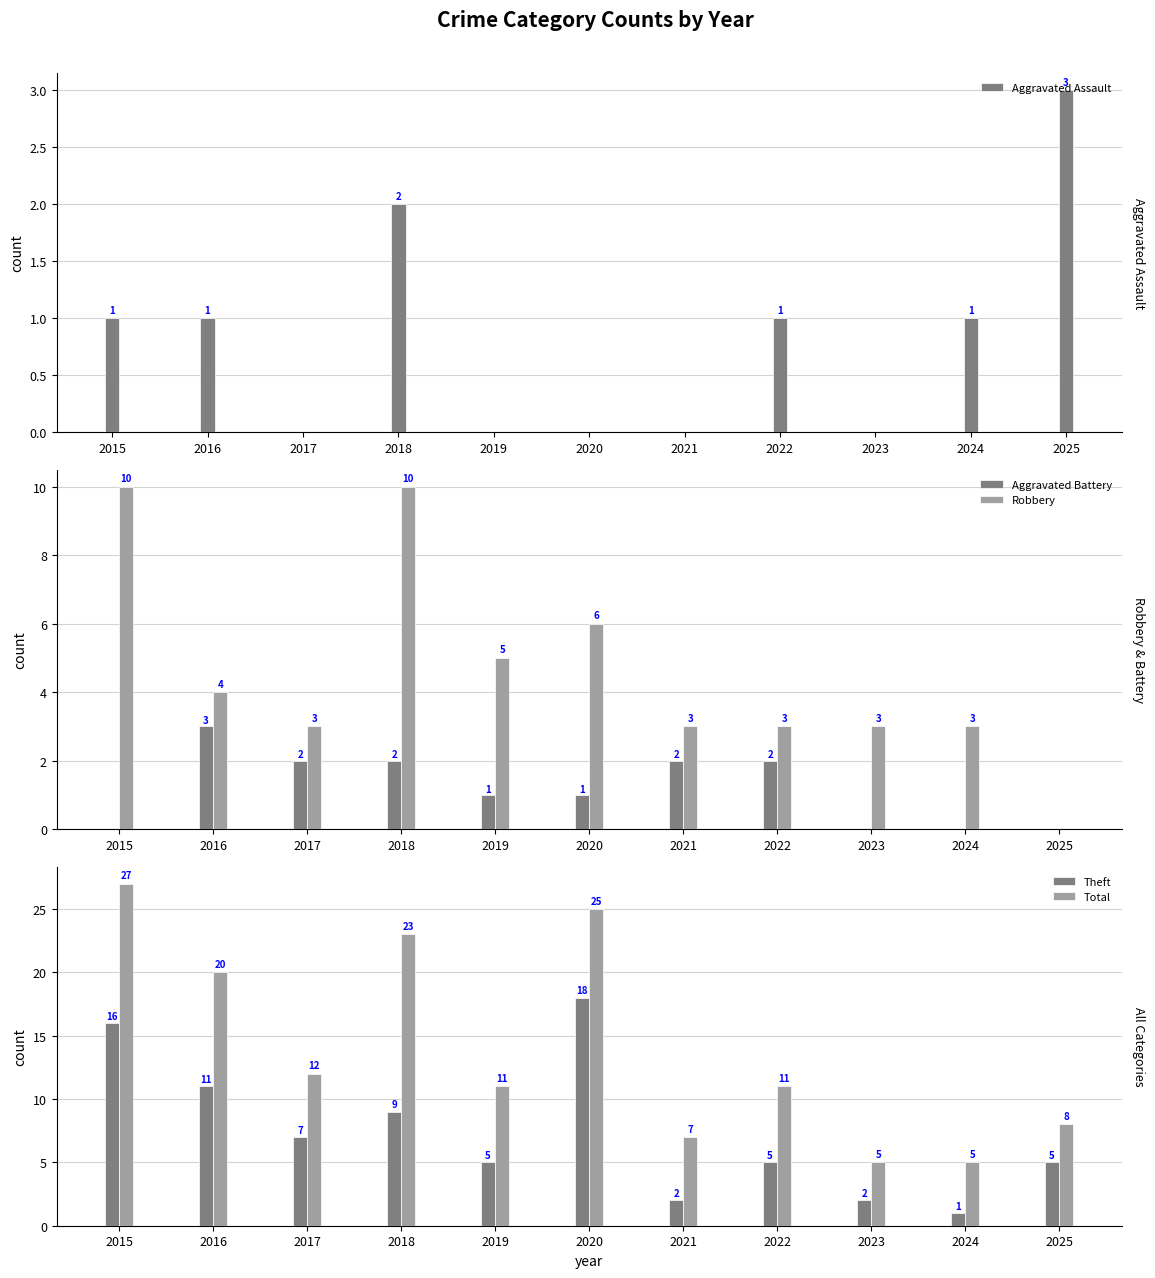

What are all the series names shown in the legend?

Aggravated Assault, Aggravated Battery, Robbery, Theft, Total